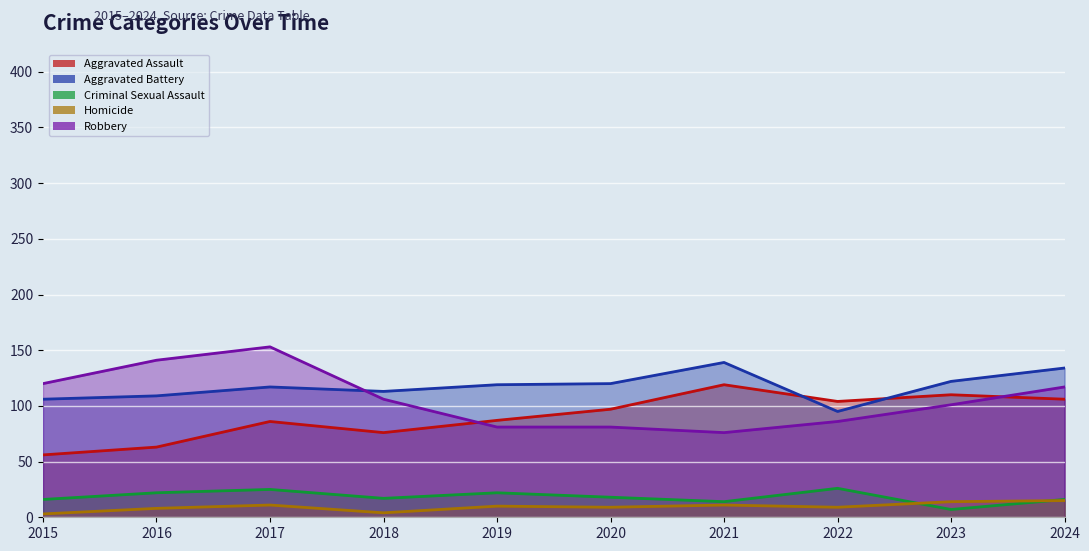

Reading left to right, what are all the values shown in this chart?

Aggravated Assault: 56	63	86	76	87	97	119	104	110	106
Aggravated Battery: 106	109	117	113	119	120	139	95	122	134
Criminal Sexual Assault: 16	22	25	17	22	18	14	26	7	16
Homicide: 3	8	11	4	10	9	11	9	14	15
Robbery: 120	141	153	106	81	81	76	86	101	117